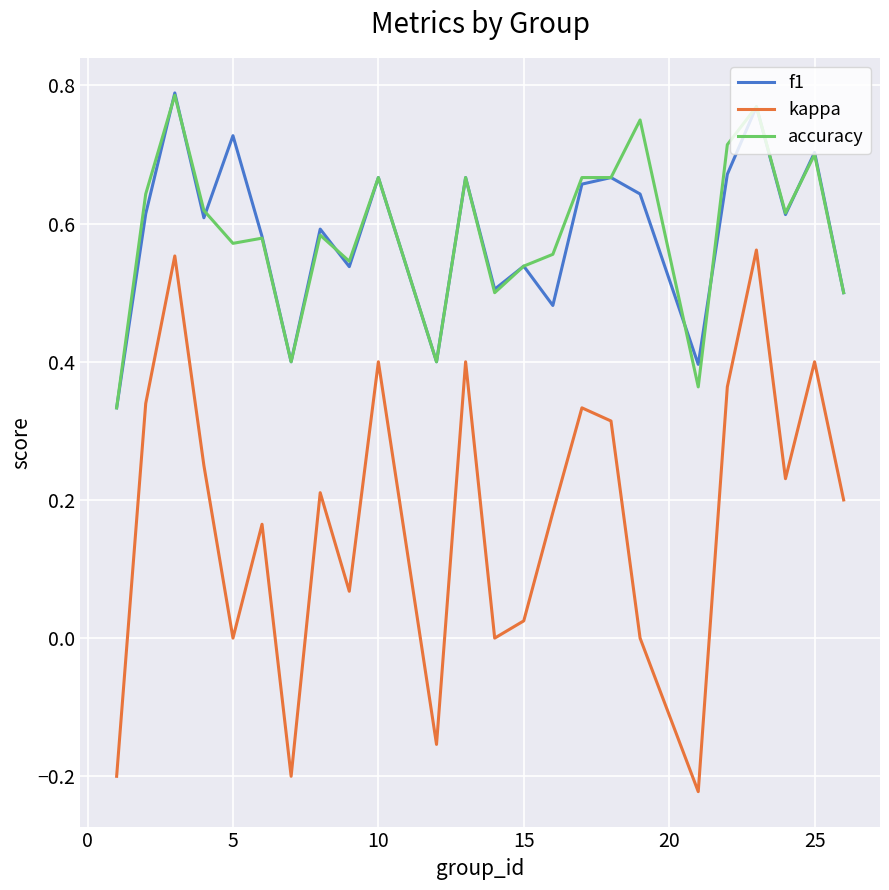

True or false: accuracy and kappa intersect in this chart.

False